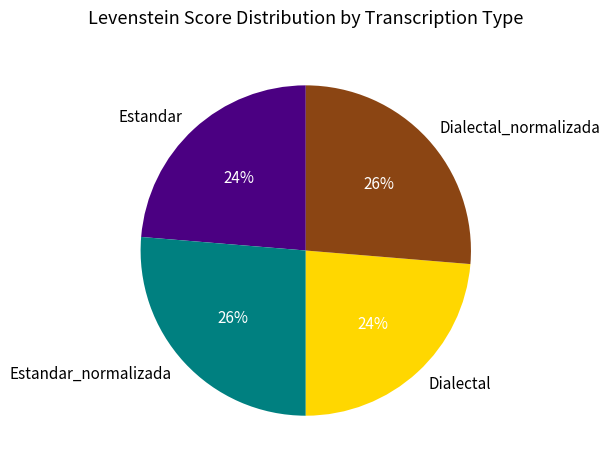

Does Estandar account for over 50% of the chart?

No